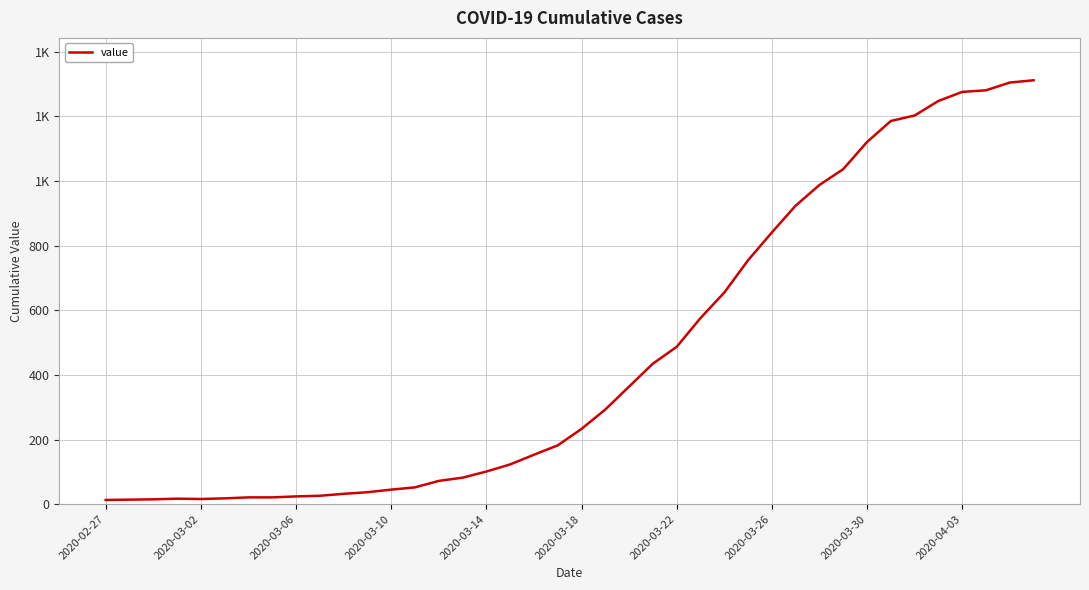

Does the chart have visible grid lines?

Yes